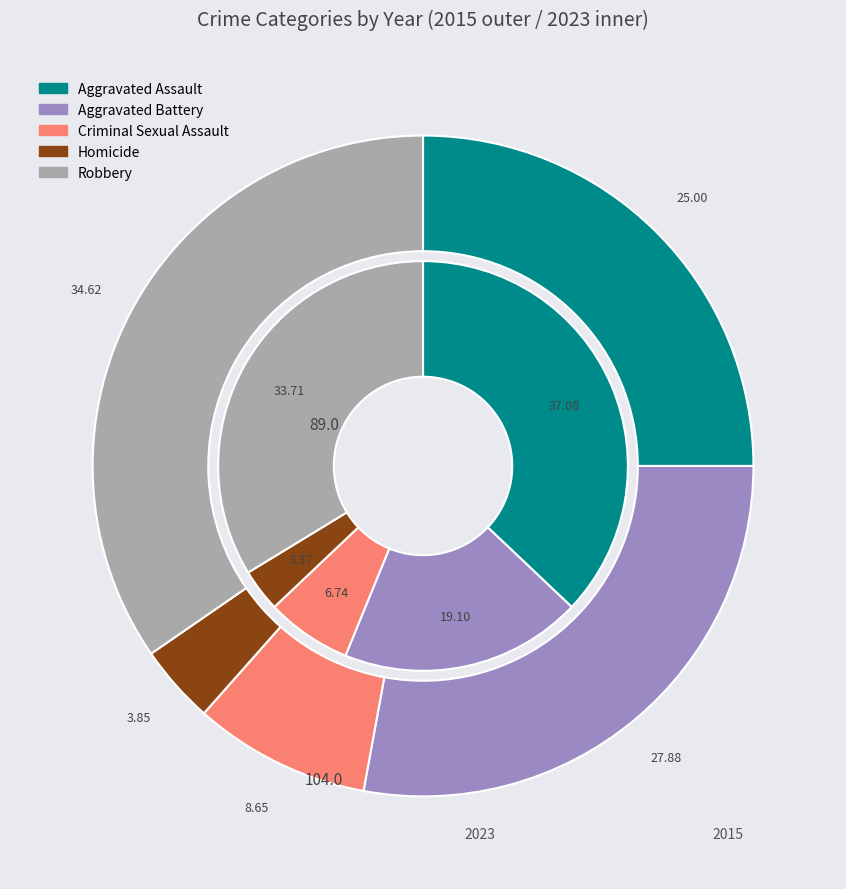

To the nearest percent, what portion does 3 represent?

4%